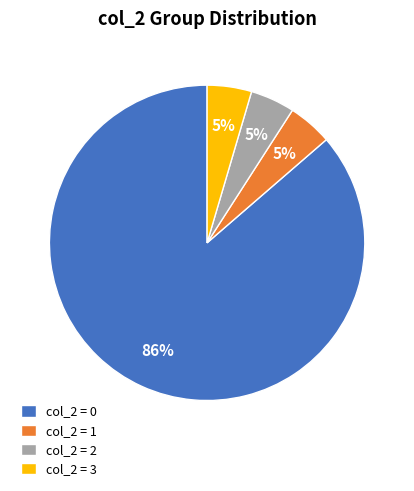

What percentage is the col_2 = 2 slice, to the nearest percent?

5%